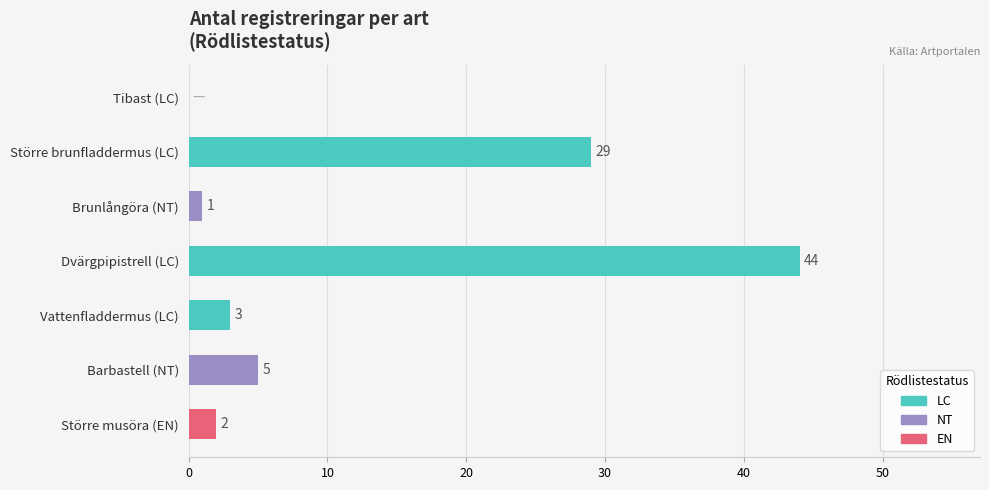

What is the sum of all values?

84